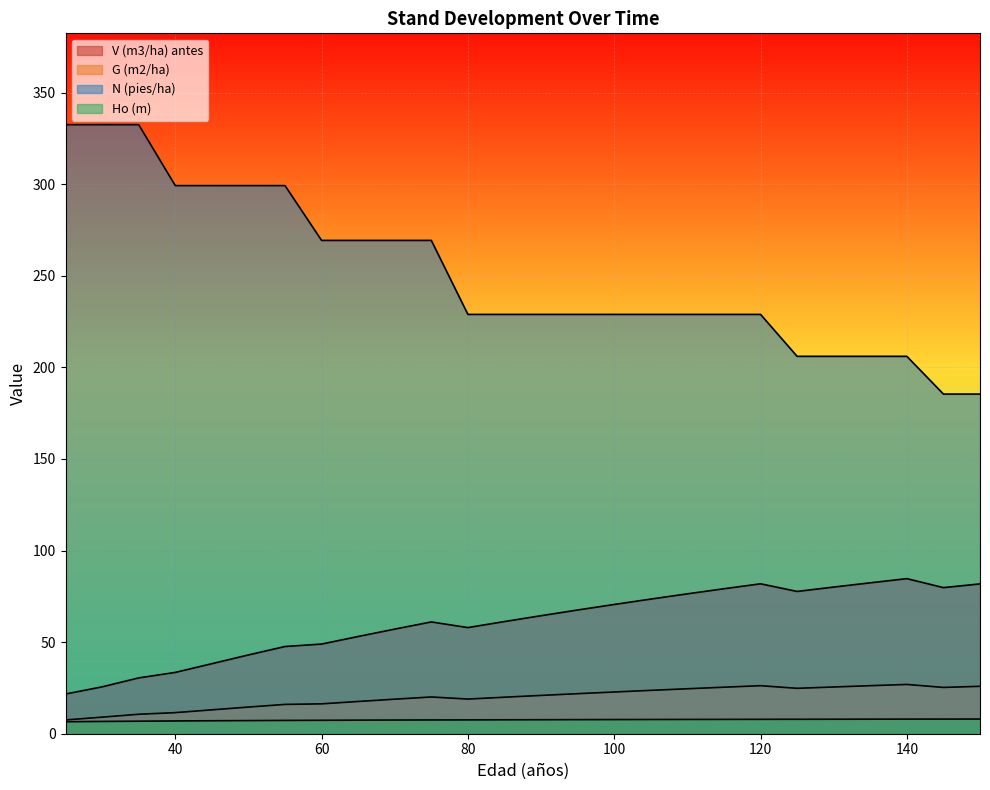

Does the chart display data point markers on the line(s)?

No